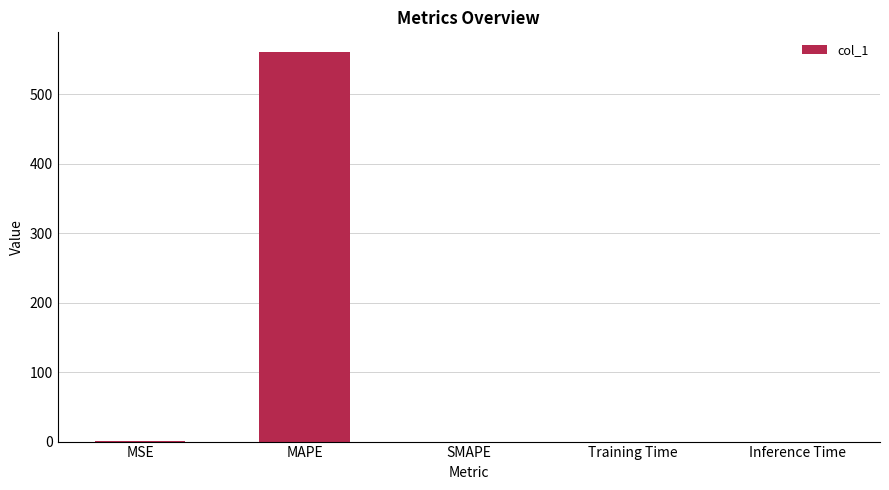

Which has a higher value, MSE or MAPE?

MAPE